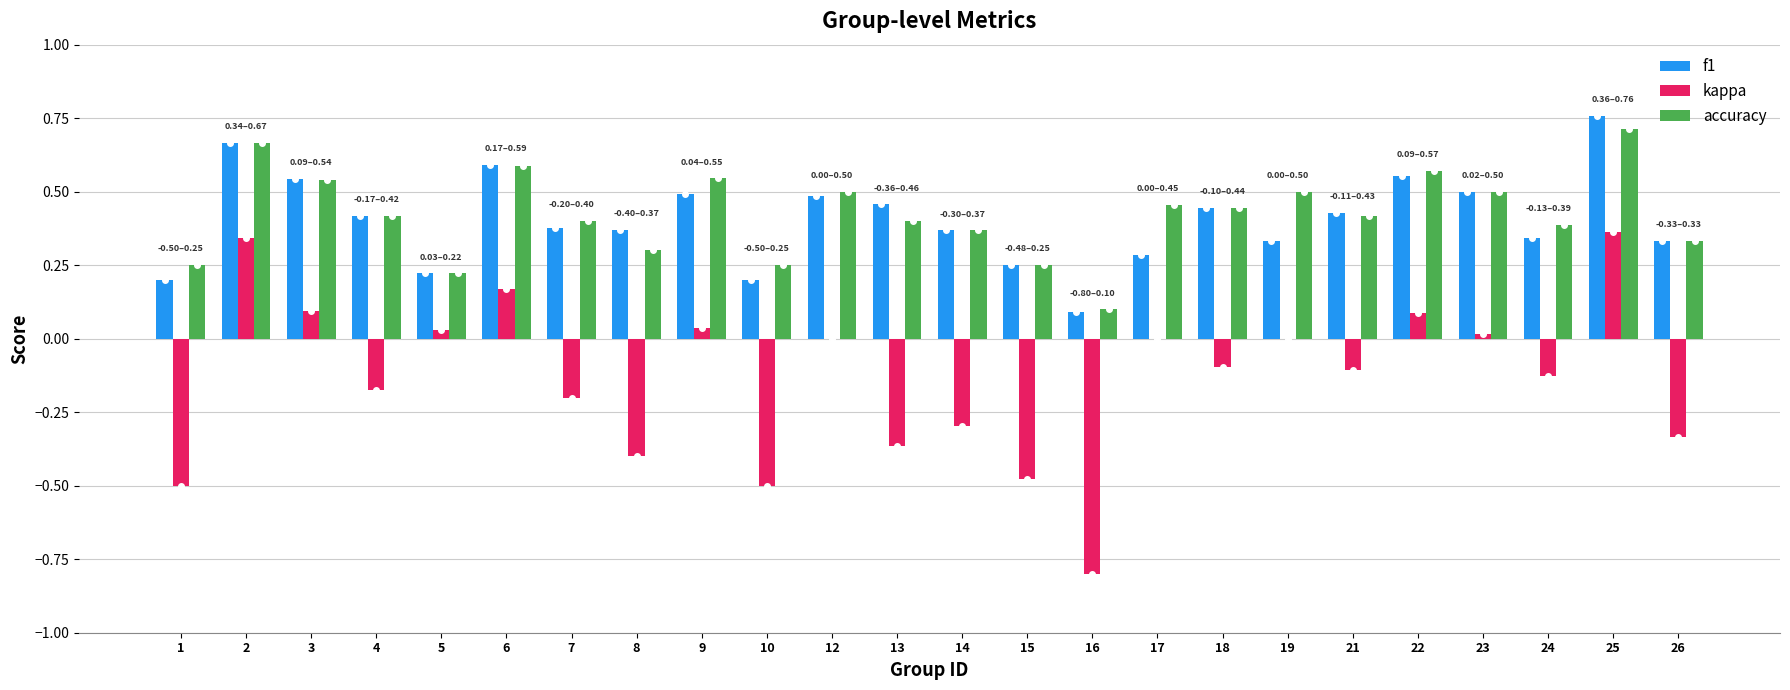

The accuracy series shows 0.1 at 8. True or false?

False